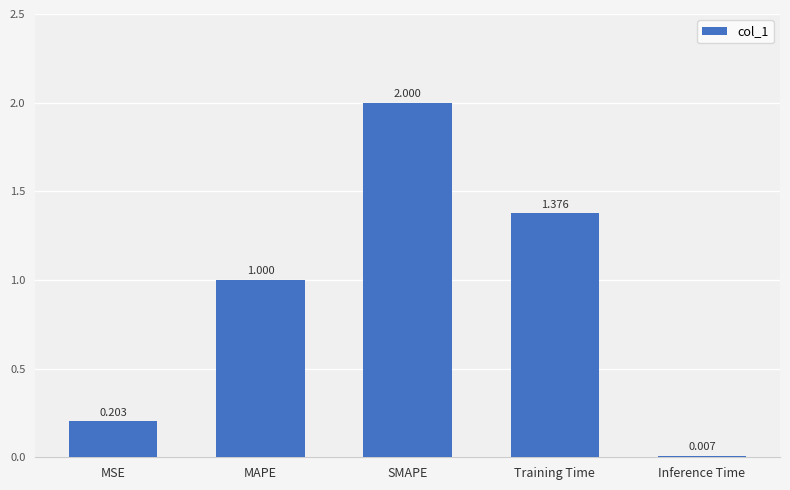

How many data points are above 1?

3